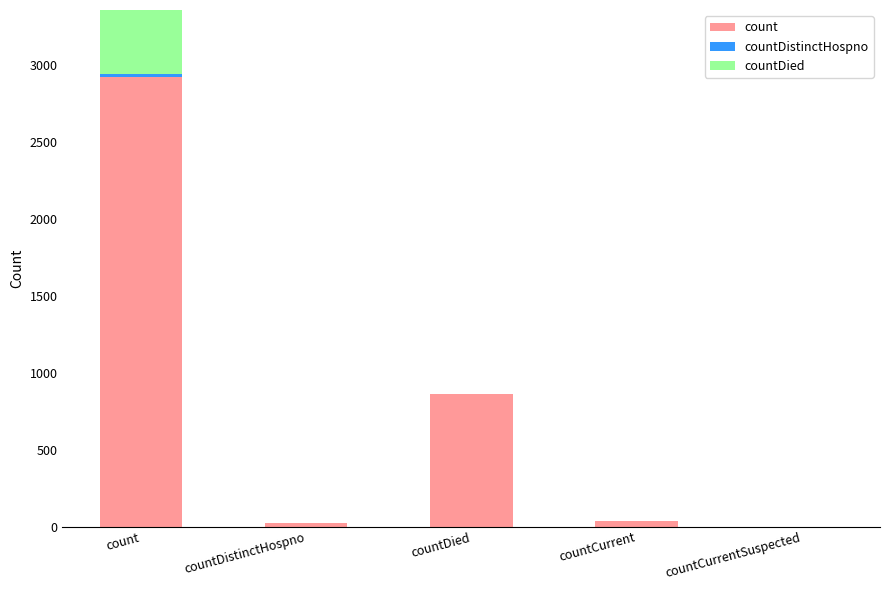

What is the difference between the count values at countDistinctHospno and countDied?

840